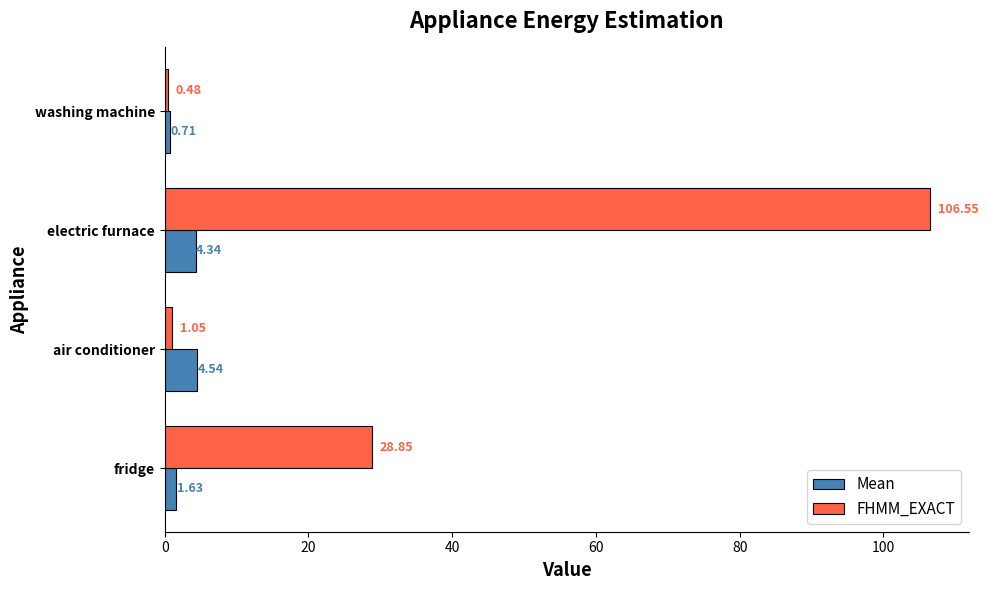

List the series in order of their overall mean, lowest first.

Mean, FHMM_EXACT